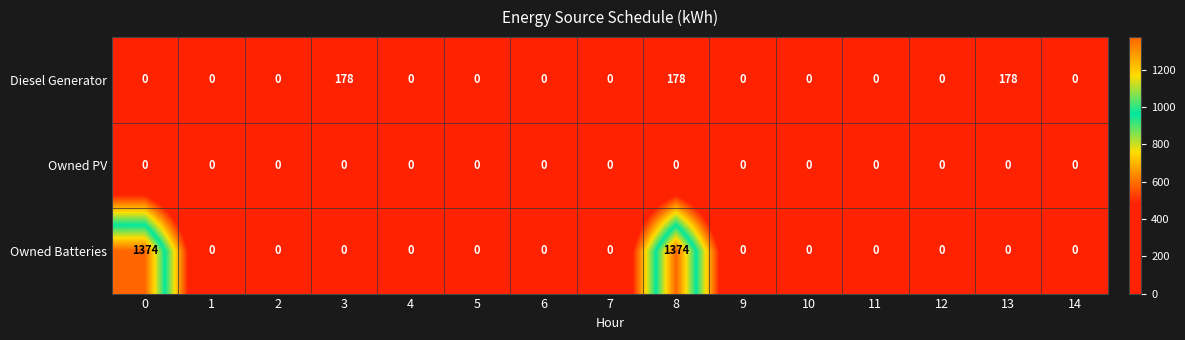

Rank the series by their maximum value, from lowest to highest.

Owned PV, Diesel Generator, Owned Batteries